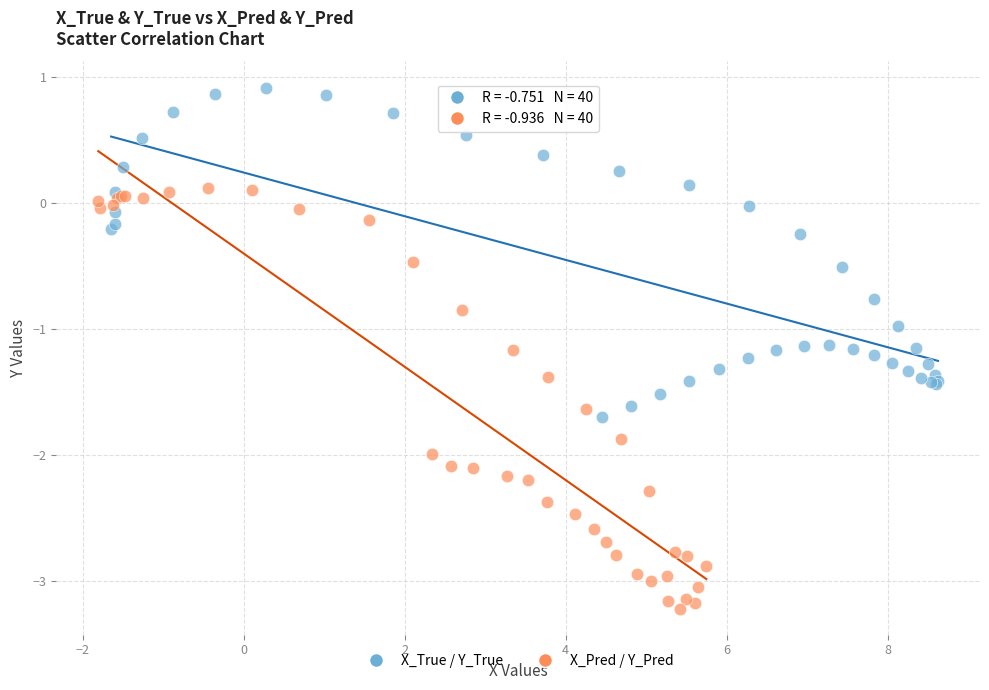

Which series reaches the minimum Y coordinate?

X_Pred / Y_Pred